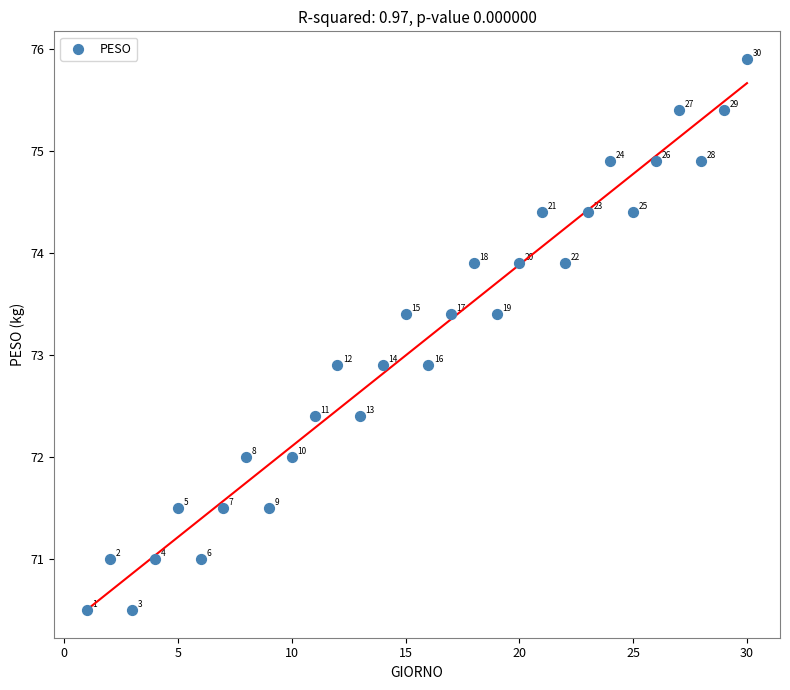

What is the range of Y values (max minus min)?

5.4